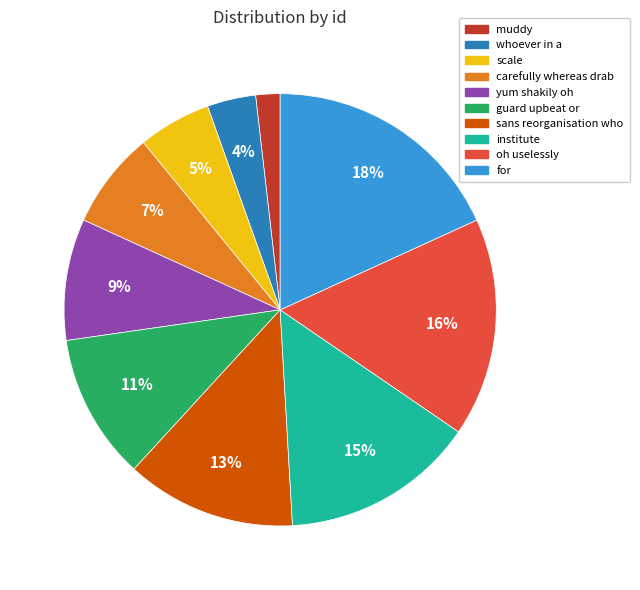

Does oh uselessly account for over 50% of the chart?

No